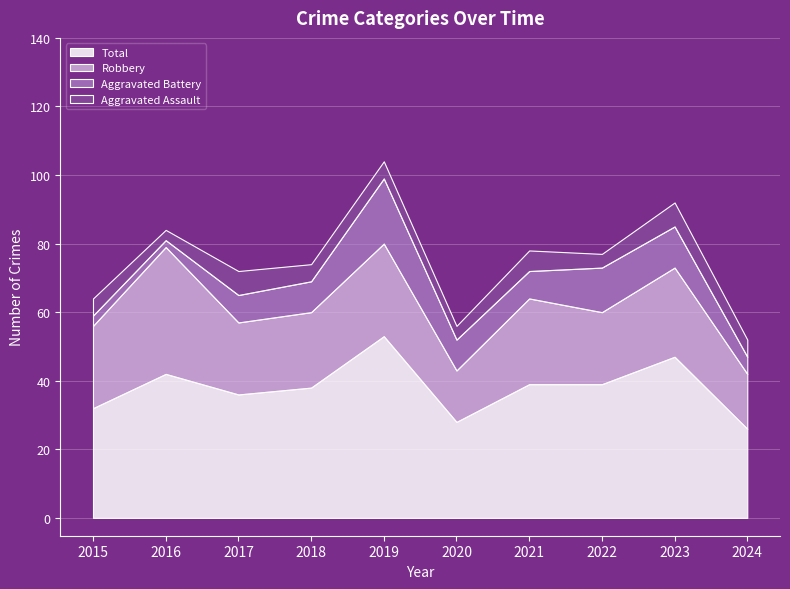

How many Aggravated Assault values are between 4 and 6?

7